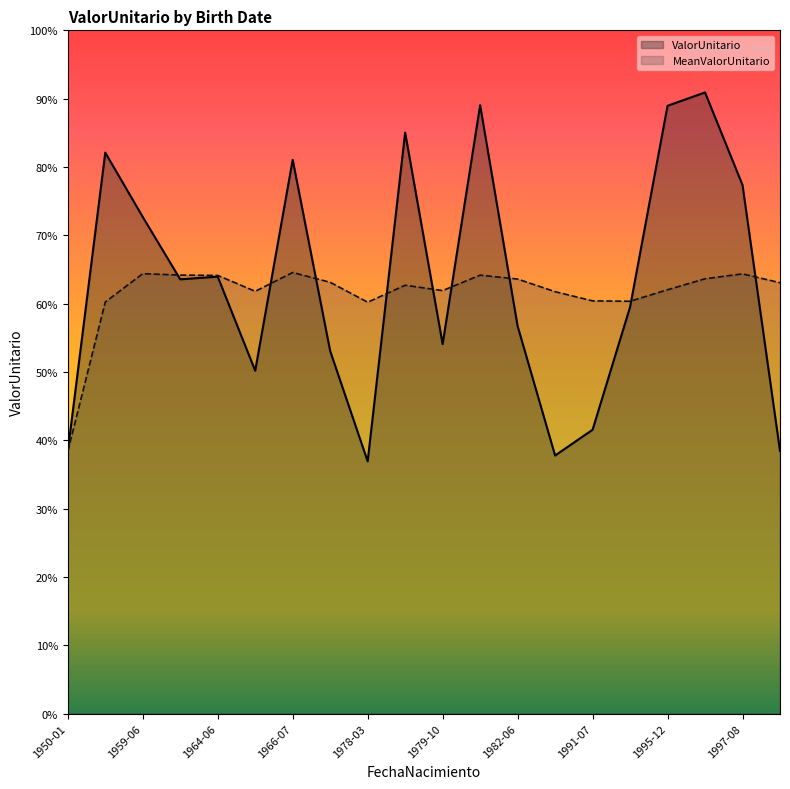

In MeanValorUnitario, how many points are higher than both neighbors (excluding endpoints)?

6